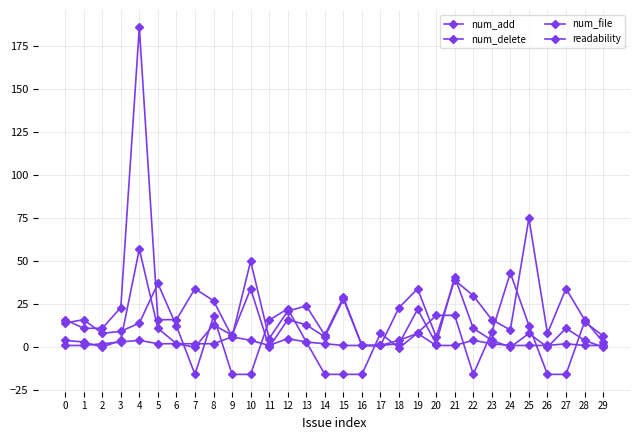

Where does the num_file series first go above 2?

3